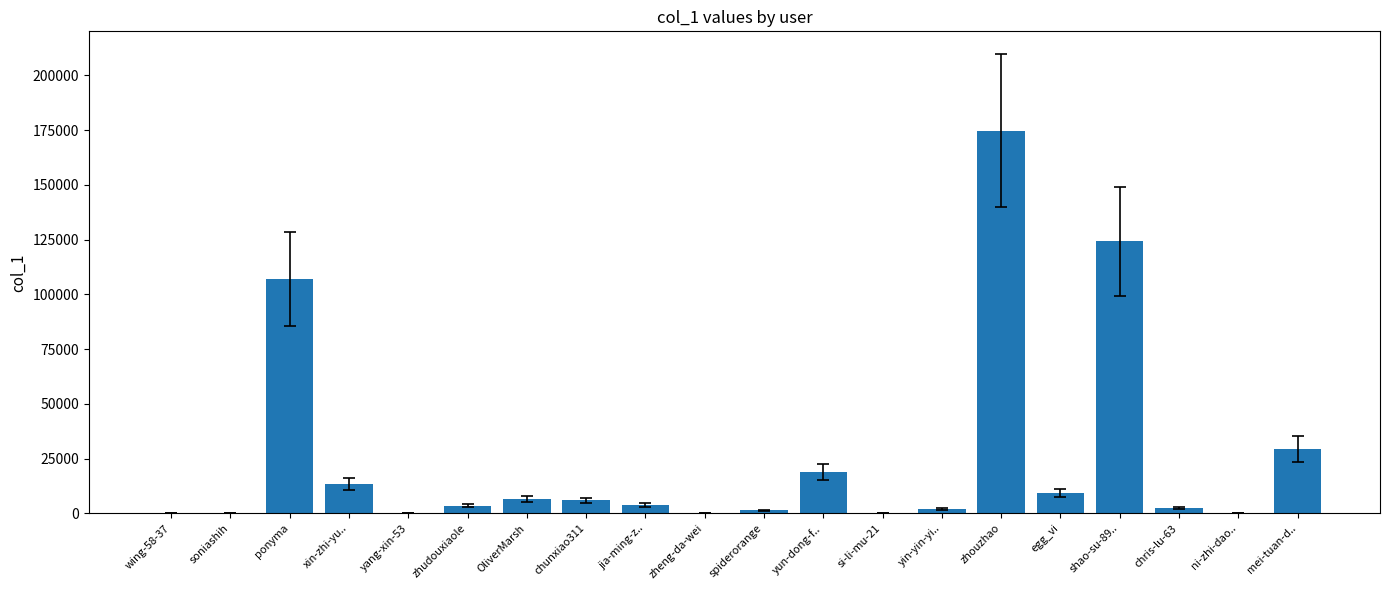

At which label is the value closest to 87366?

ponyma